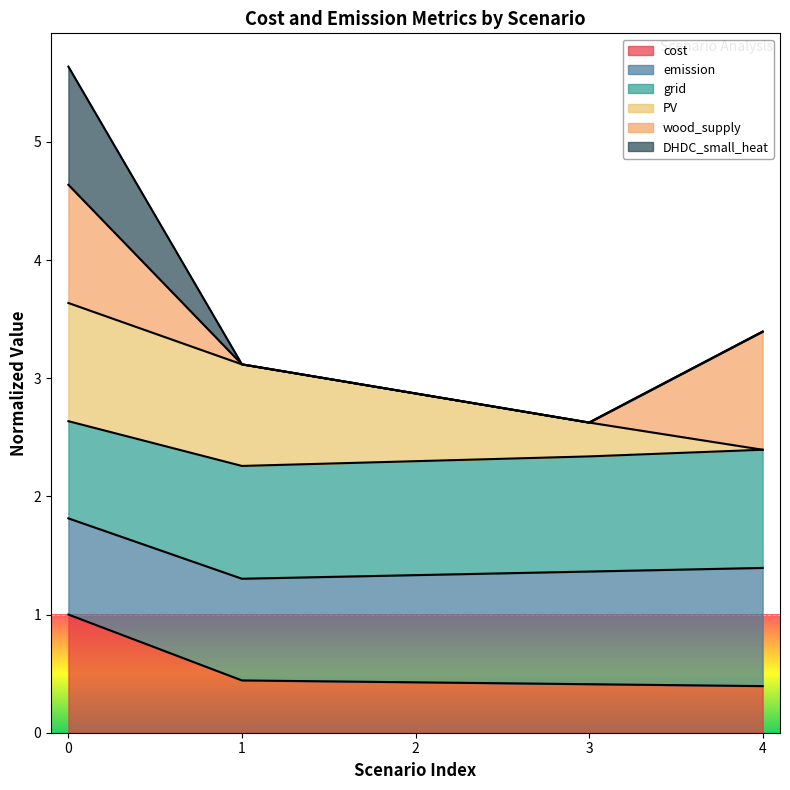

What is the total value across all series at 3?

2.6